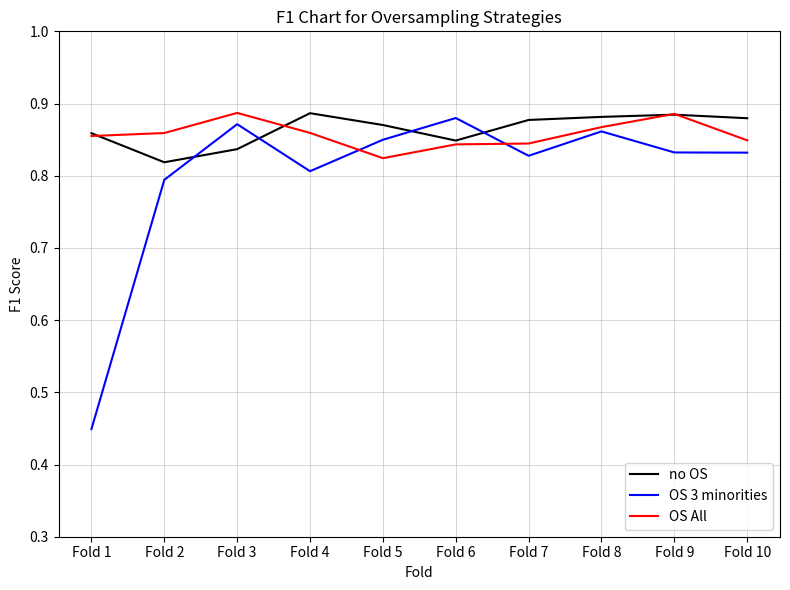

At which label does OS All reach its minimum?

Fold 5